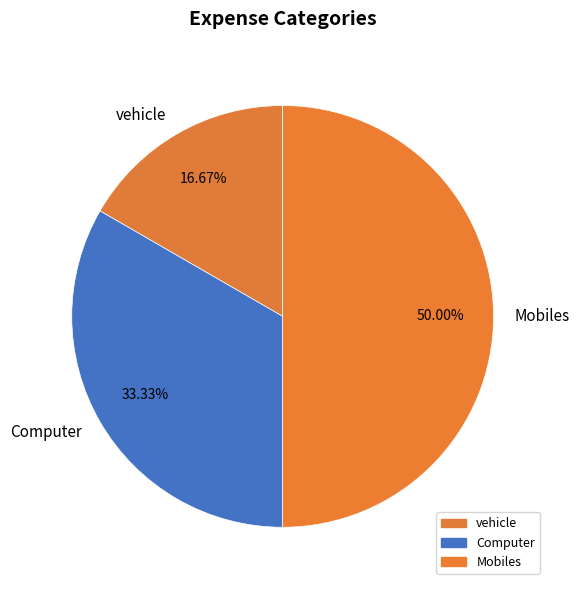

How many segments does this pie chart have?

3